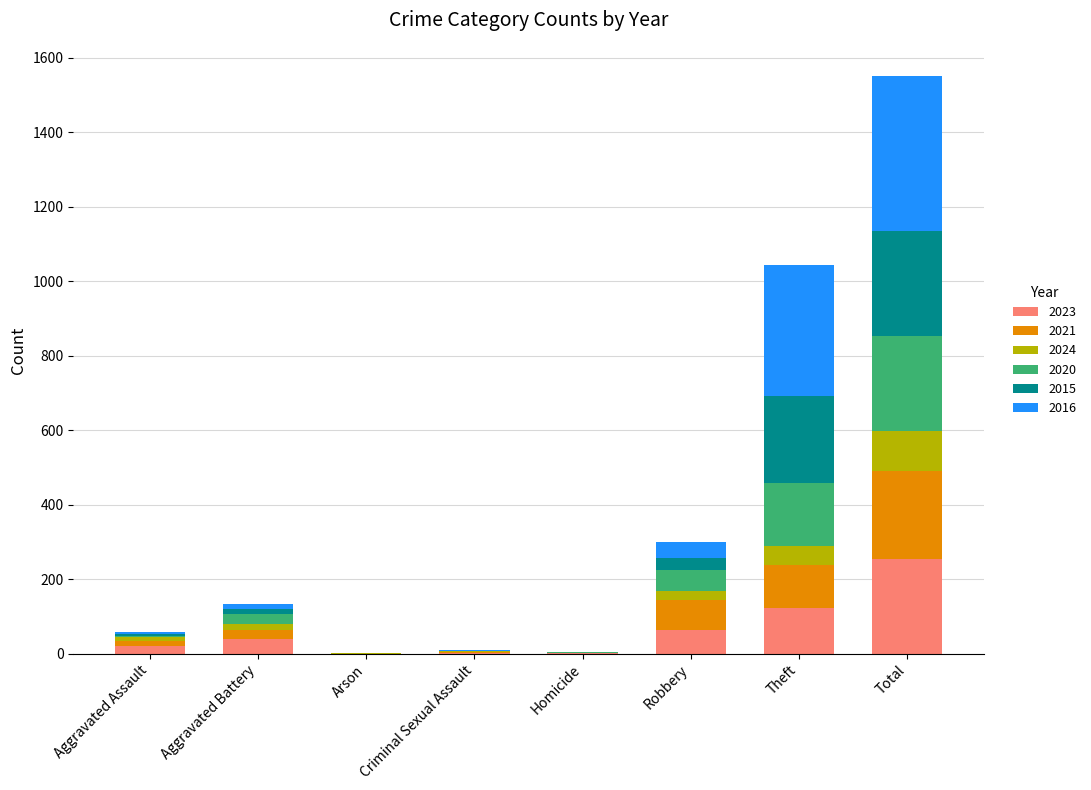

At which category is the sum across all series the highest?

Total